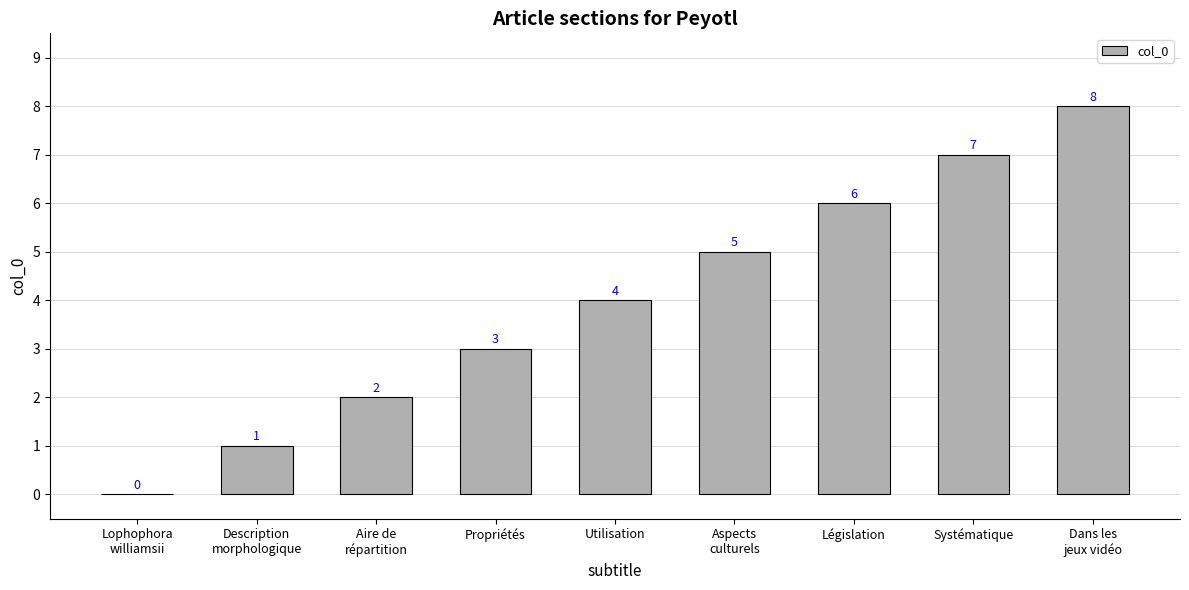

Reading left to right, extract all data points from this chart.

0	1	2	3	4	5	6	7	8